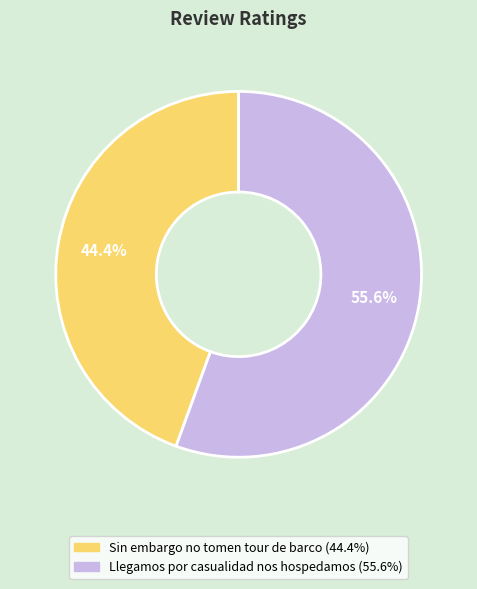

The Llegamos por casualidad nos hospedamos slice represents 56% of the pie. True or false?

True